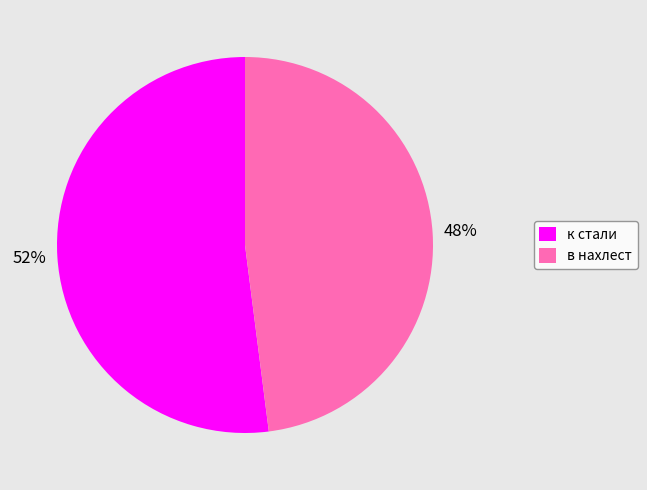

Rank the categories by value from highest to lowest.

к стали, в нахлест